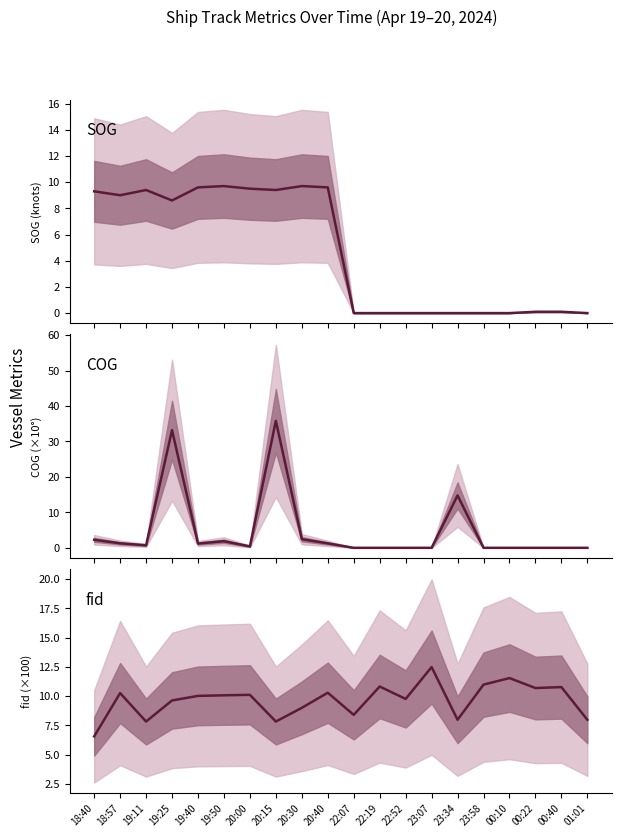

Which series has the largest total across all categories?

fid